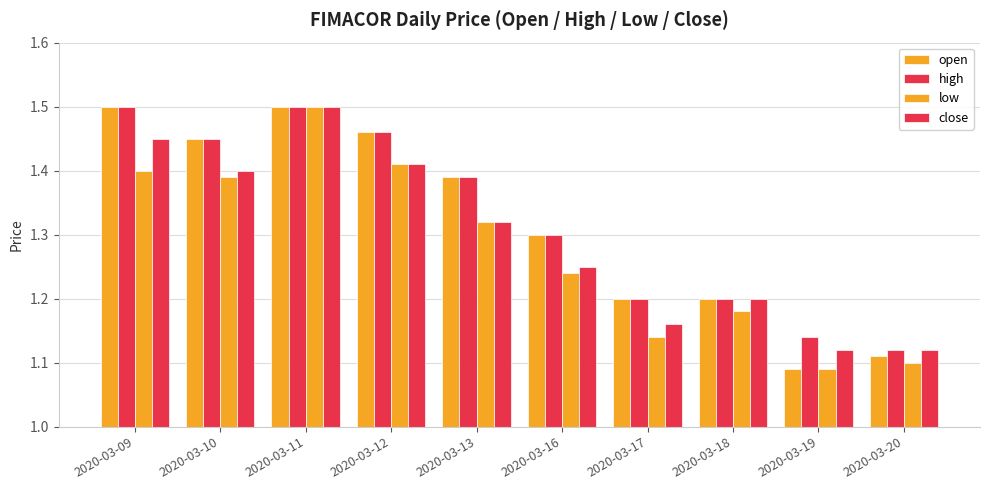

How many bars are there in each group?

4